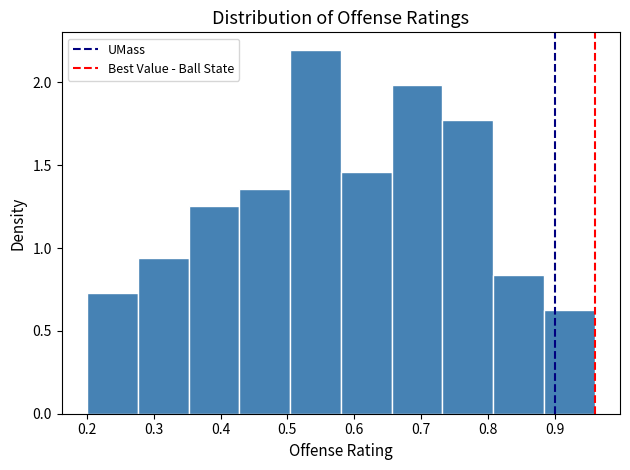

Reading left to right, list every bar in this chart as the range it spans on the x-axis followed by its height. Neither the bar edges nor the heights are printed on the chart, so give them approximately, as read against the axes.

0.200 to 0.276: 0.75
0.276 to 0.352: 0.95
0.352 to 0.428: 1.25
0.428 to 0.504: 1.35
0.504 to 0.580: 2.20
0.580 to 0.656: 1.45
0.656 to 0.732: 2.00
0.732 to 0.808: 1.80
0.808 to 0.884: 0.85
0.884 to 0.960: 0.65